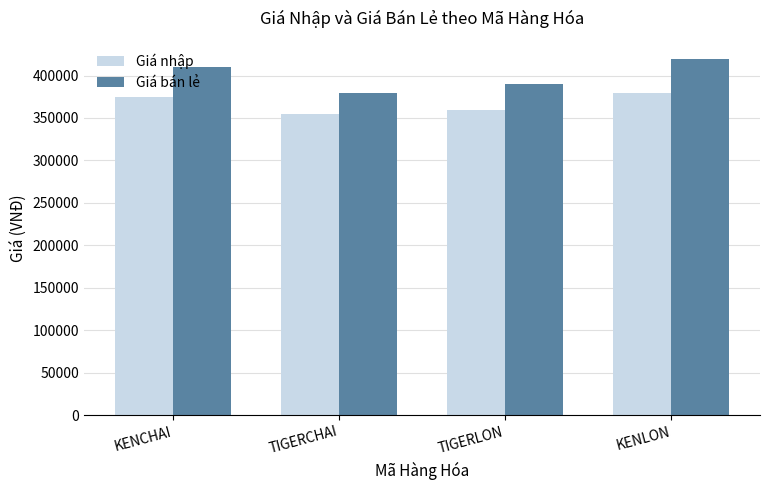

Count the number of data series in this chart.

2